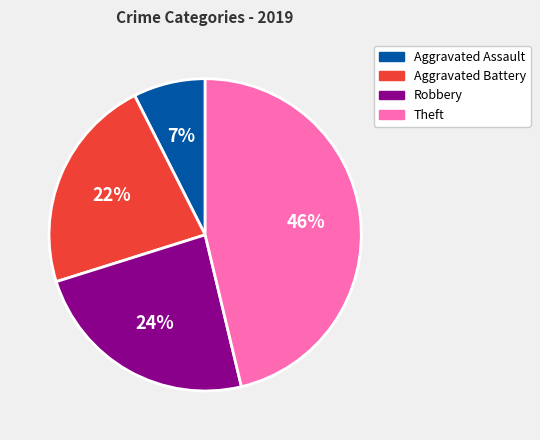

To the nearest percent, what percentage of the pie is Theft?

46%